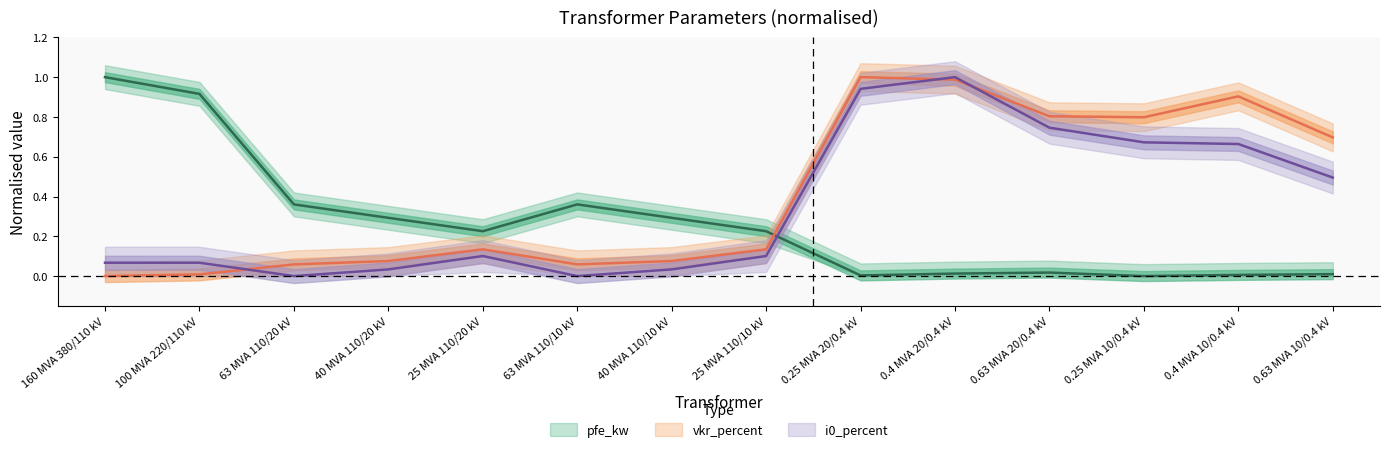

At which category does vkr_percent reach its first local peak?

25 MVA 110/20 kV